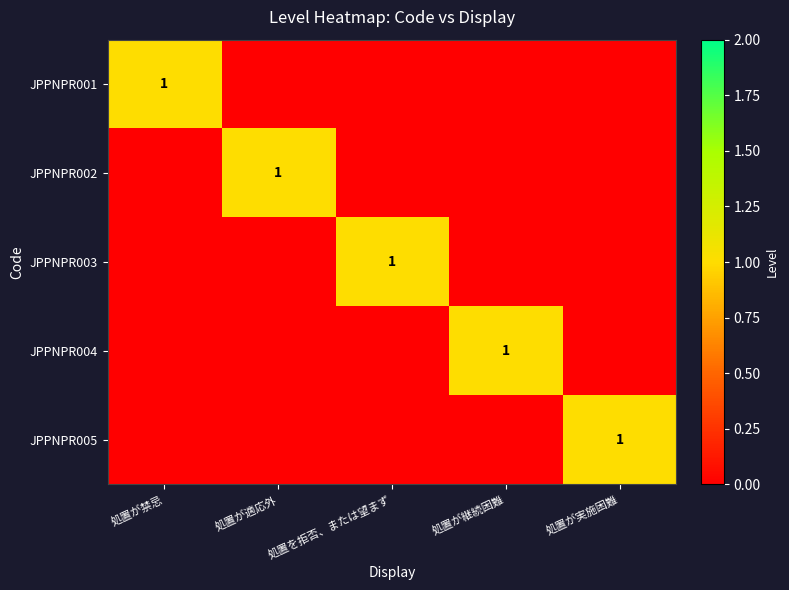

The value of JPPNPR005 at 処置が禁忌 is 0. True or false?

True